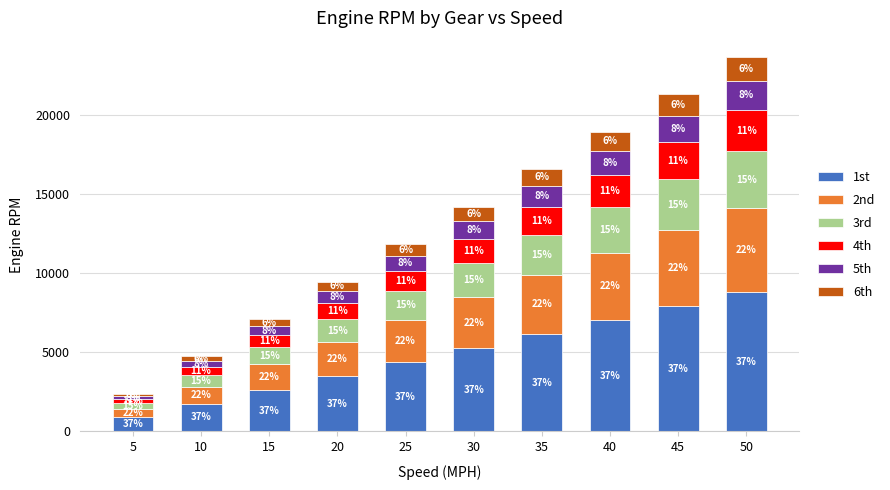

List the labels in order of 2nd value, smallest first.

5, 10, 15, 20, 25, 30, 35, 40, 45, 50